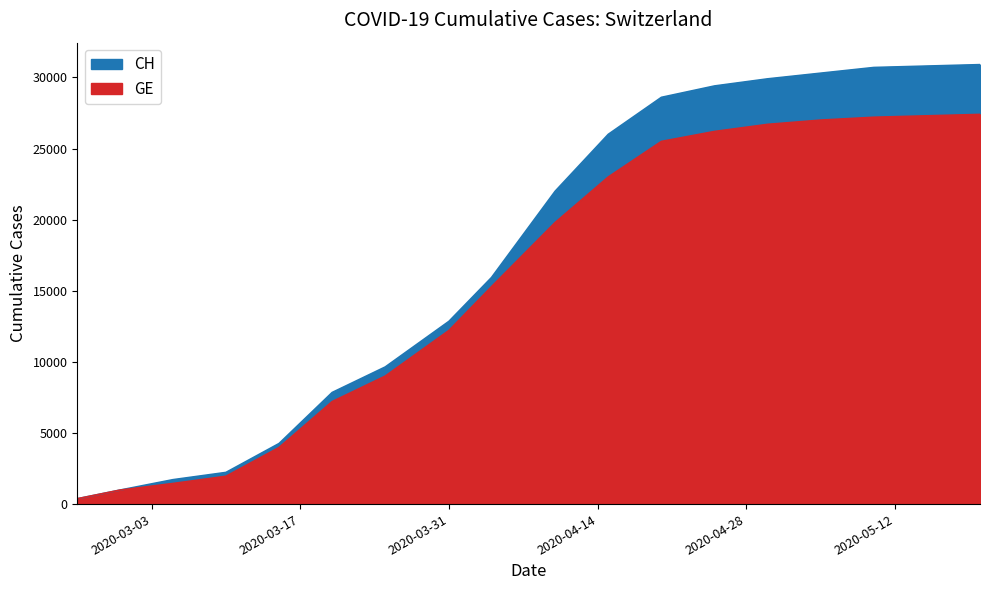

What is the difference between the highest and lowest values at 2020-04-20?

3100